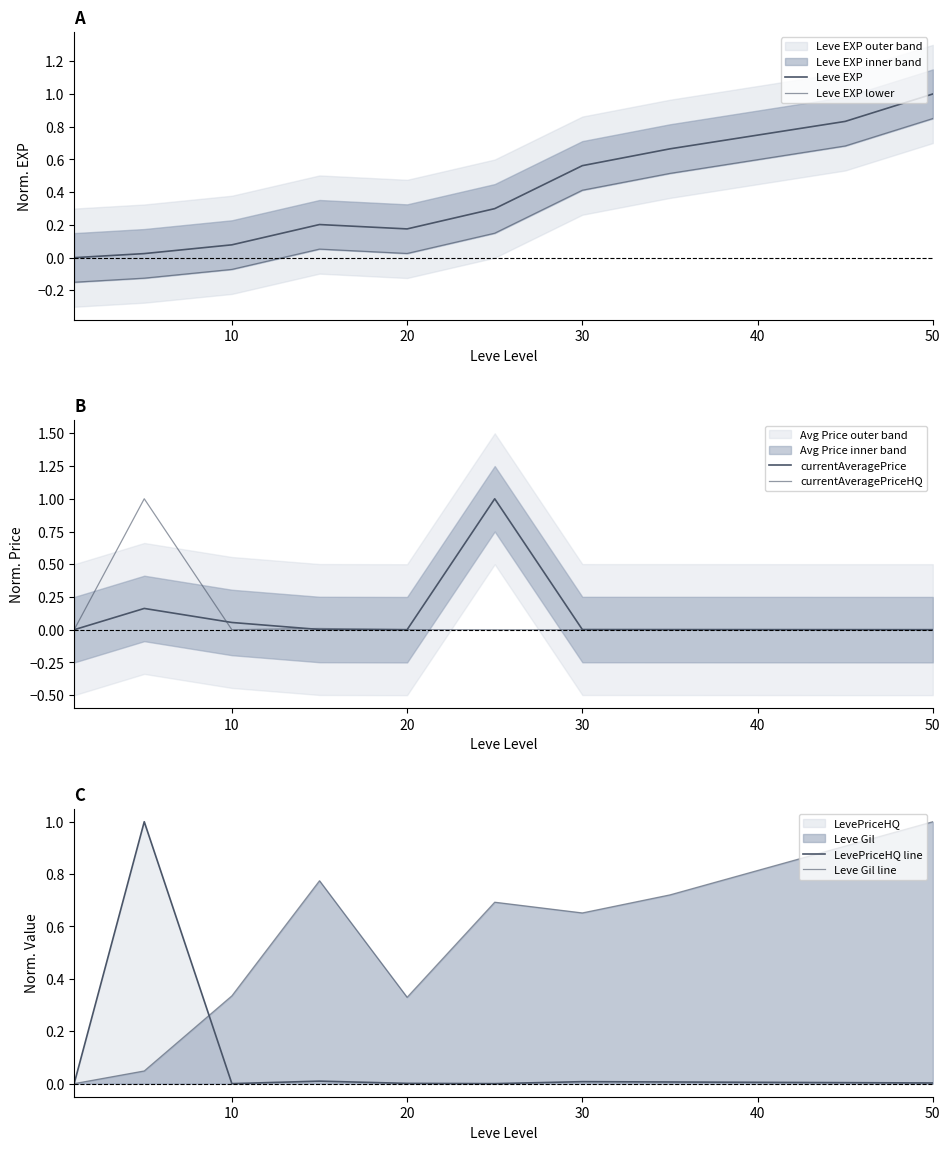

Which series has the largest range (max minus min)?

Leve EXP